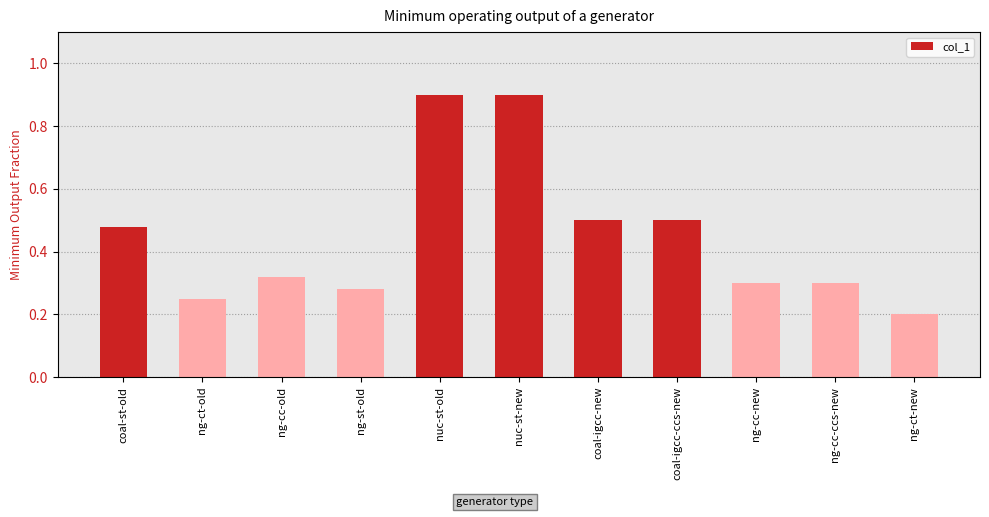

Count the values in the range 0 to 1.

11